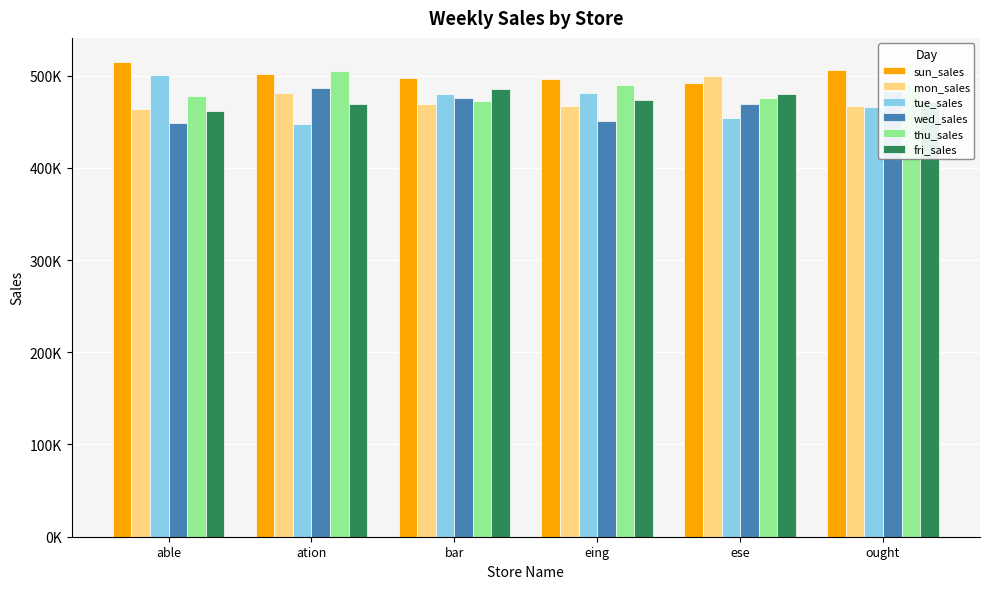

Which category has the highest value in the thu_sales series?

ation